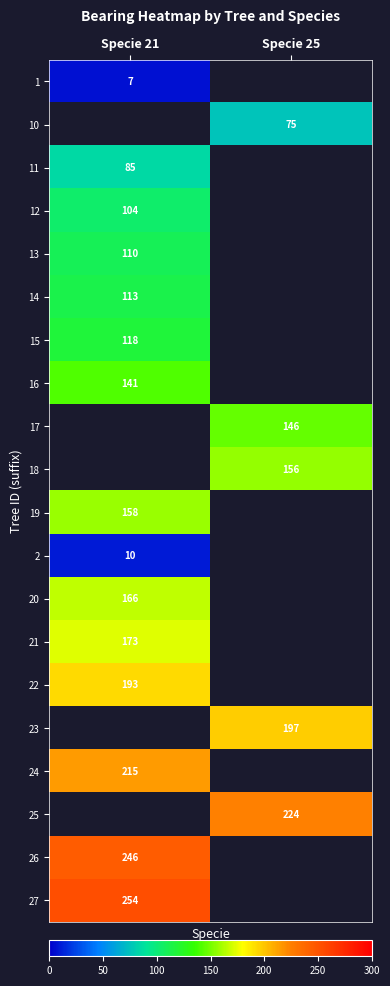

At how many categories does at least one series exceed 104?

2